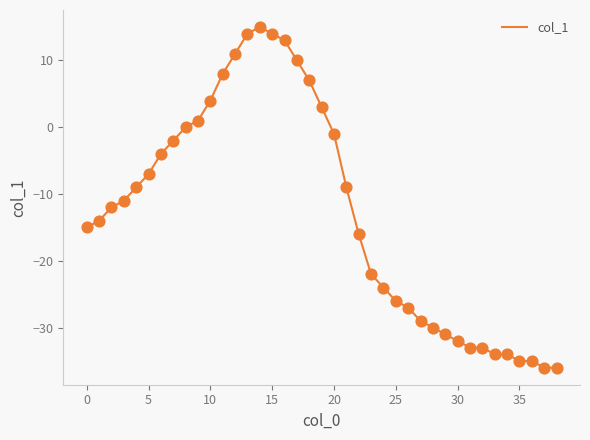

What is the smallest value displayed?

-36